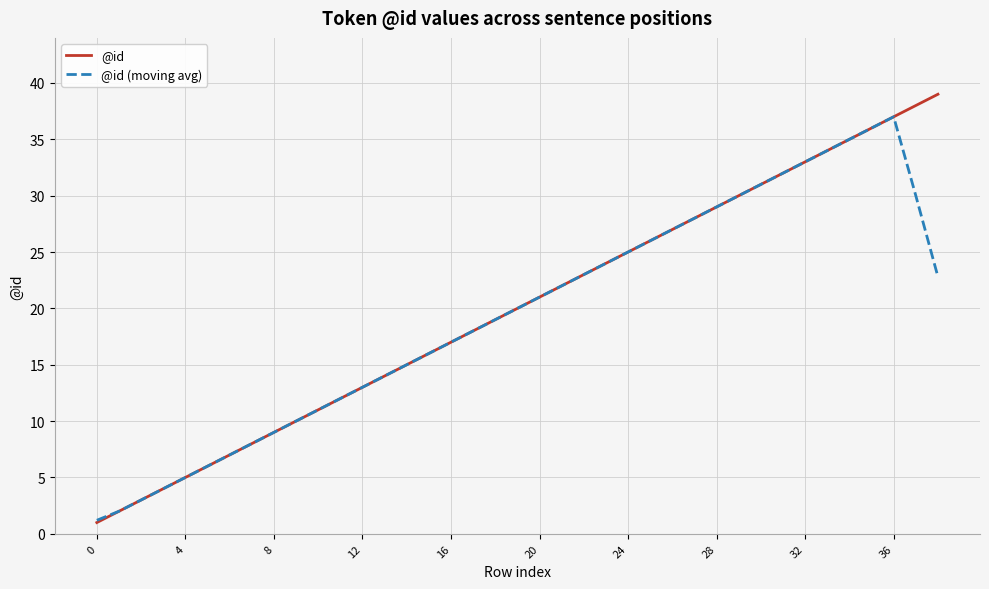

What is the maximum value for @id (moving avg)?

37.0